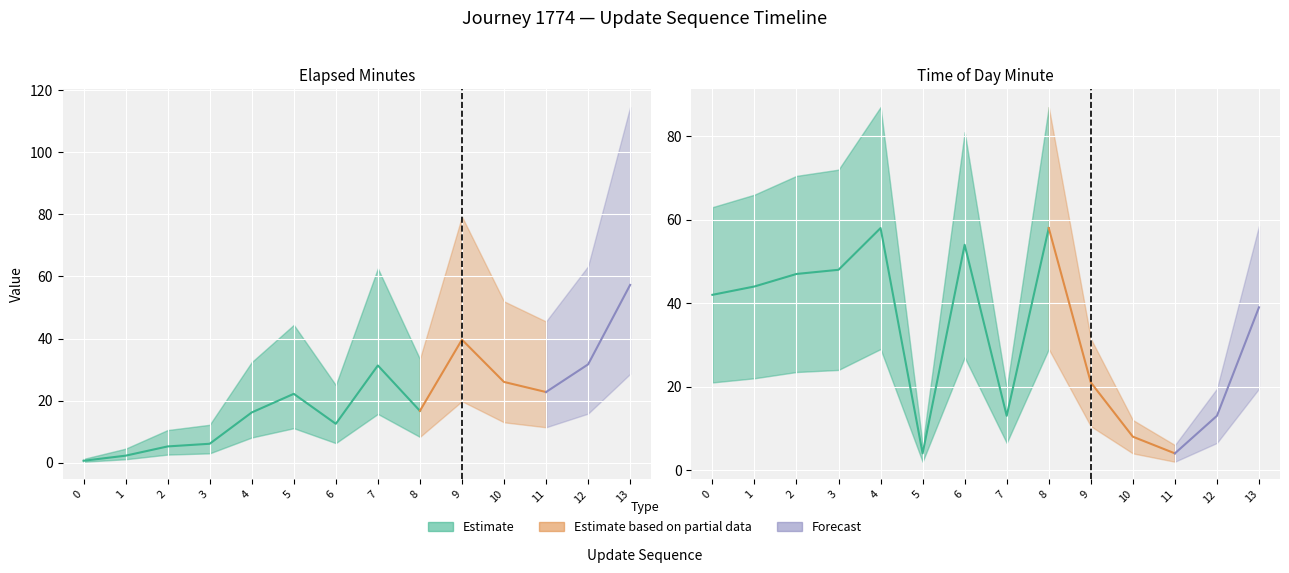

Which series changed the most between 6 and 7?

time_of_day_minute